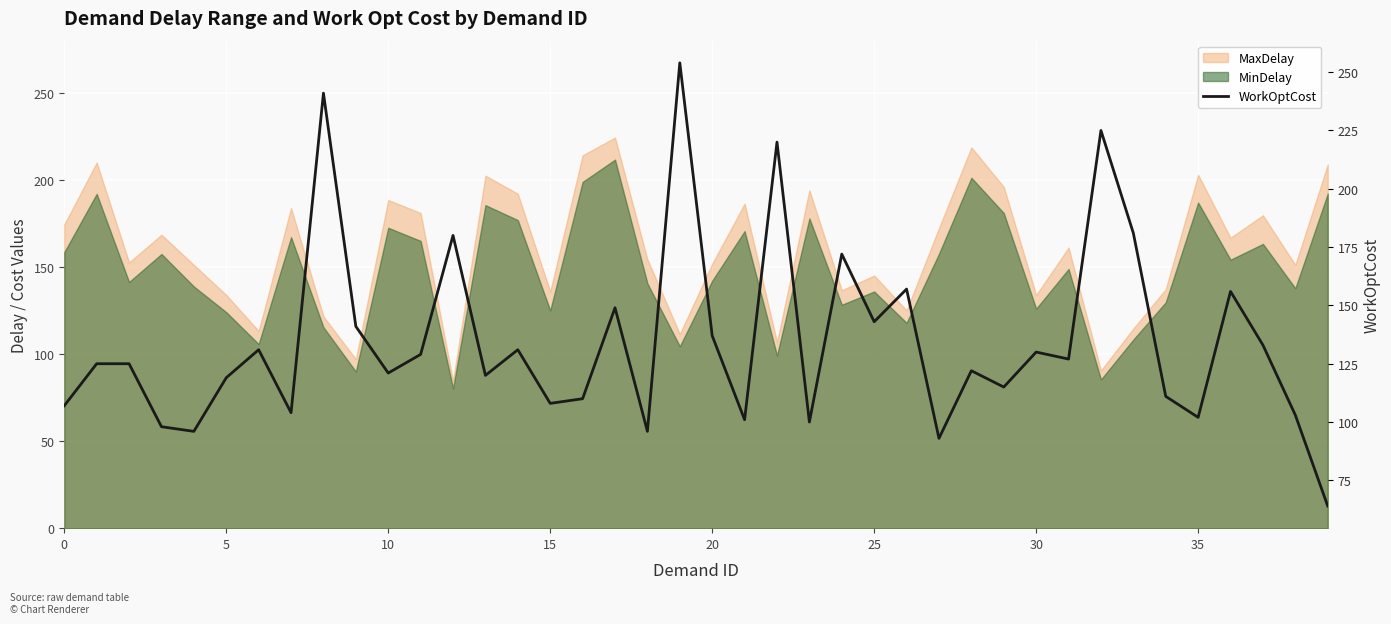

Reading right to left, extract all data points from this chart.

64	103	133	156	102	111	181	225	127	130	115	122	93	157	143	172	100	220	101	137	254	96	149	110	108	131	120	180	129	121	141	241	104	131	119	96	98	125	125	107